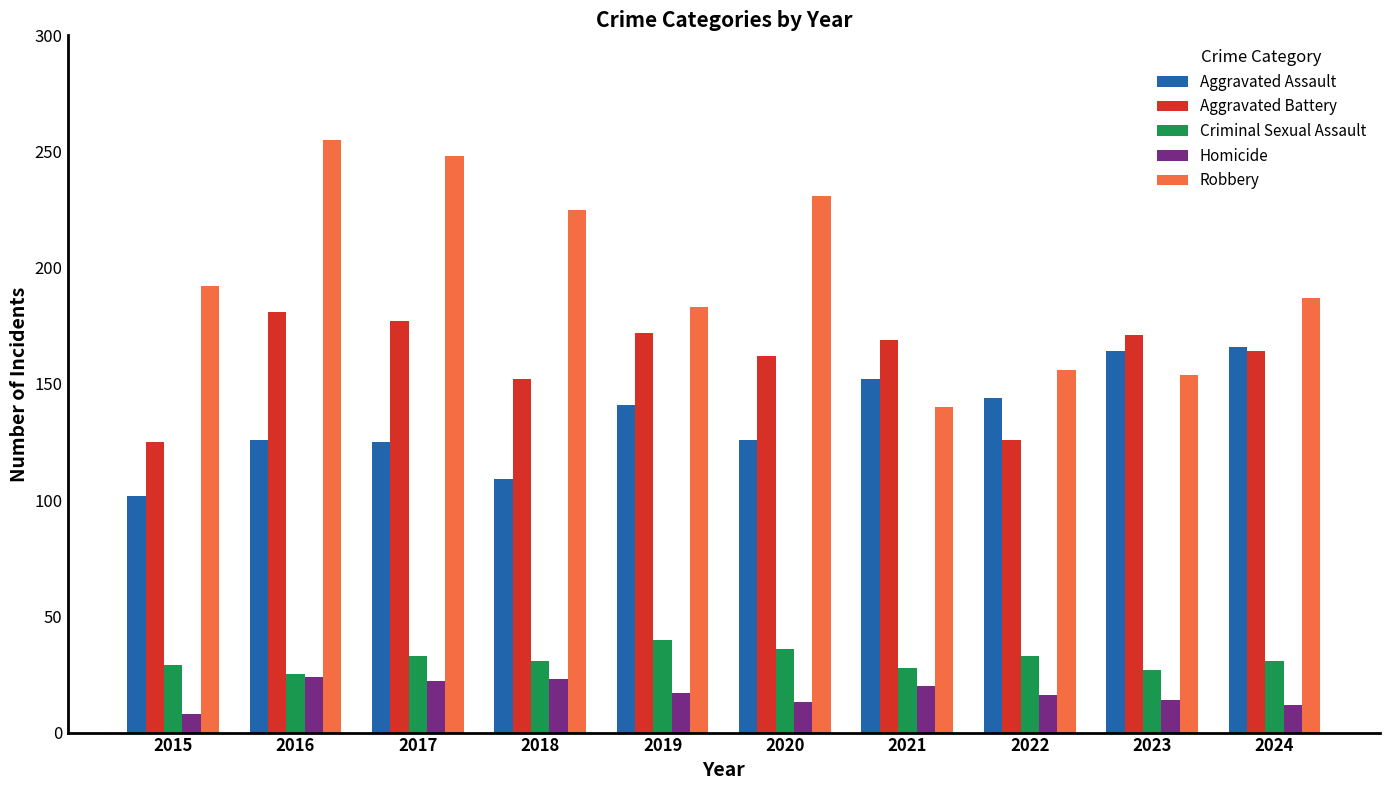

Which category has the lowest value across all series?

2015